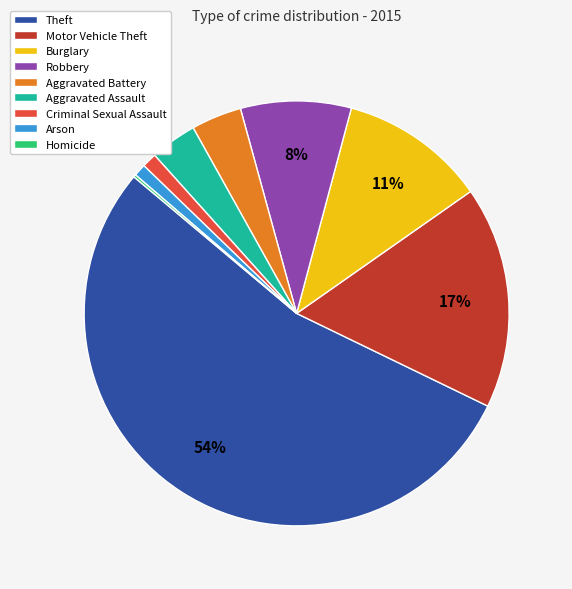

Which category has the biggest portion of the pie?

Theft